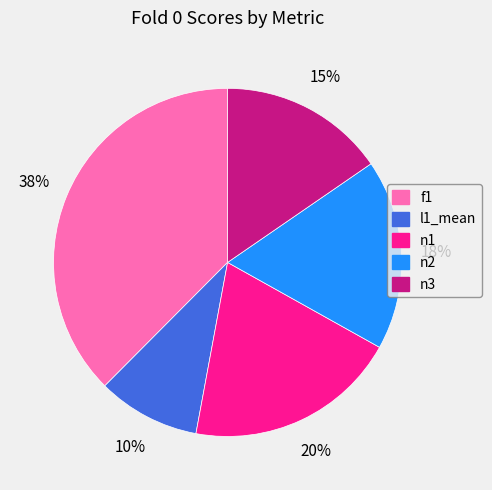

To the nearest percent, what is the average slice percentage?

20%